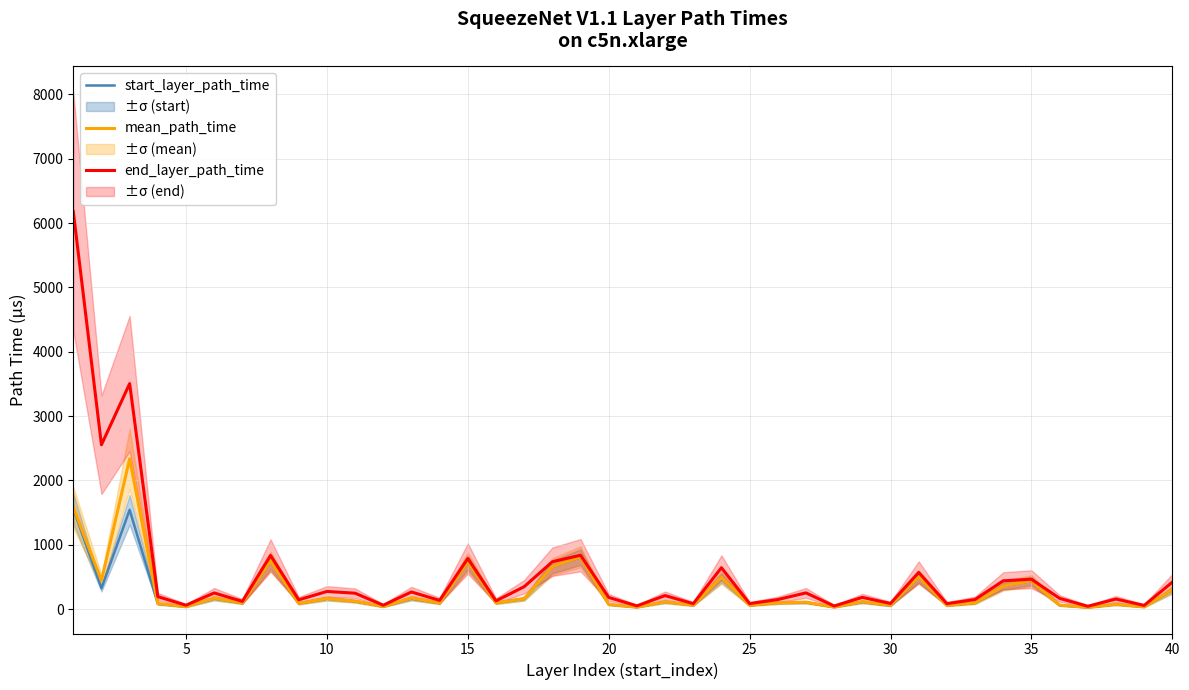

Count the number of data series in this chart.

3